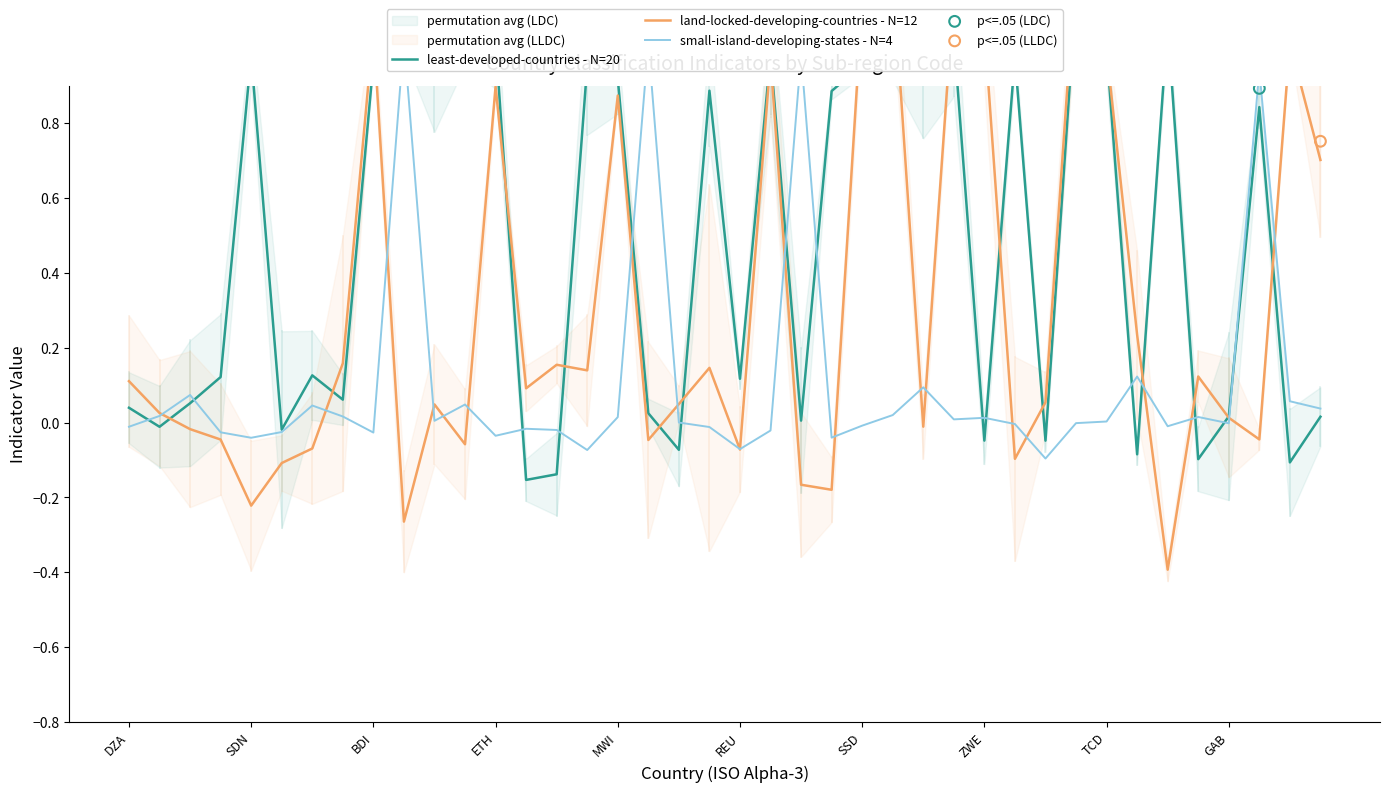

What is the total value across all series at MYT?

-0.1